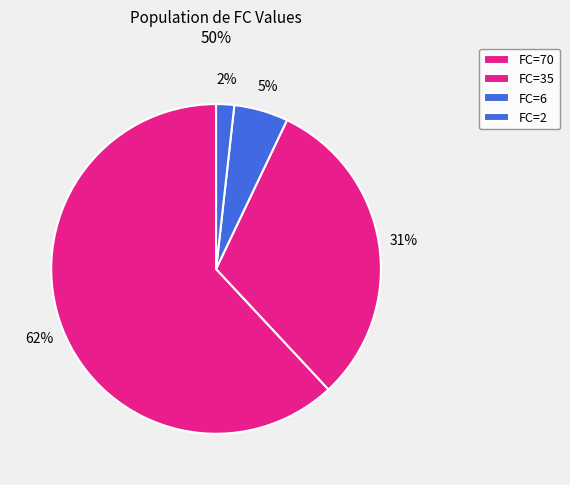

Approximately how many times larger is the value at FC=70 compared to FC=2?

35.0